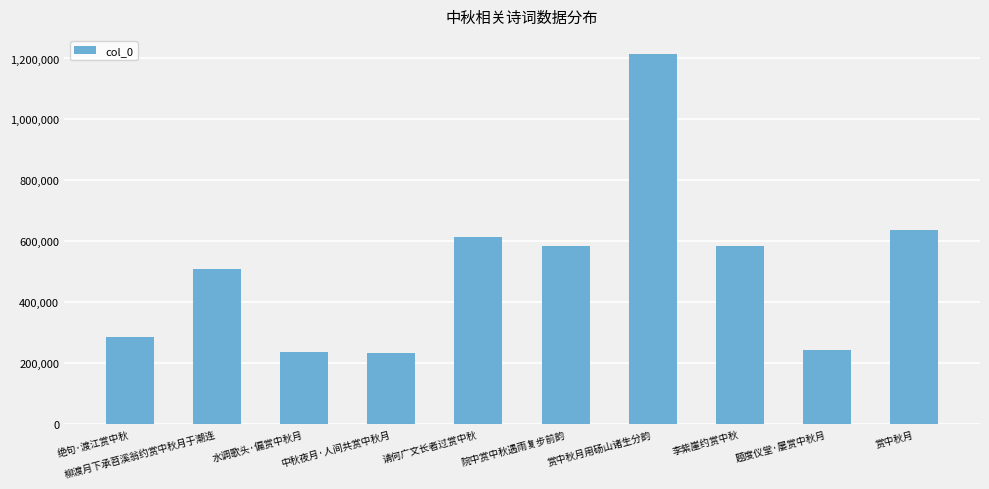

What position from the right is 院中赏中秋遇雨复步前韵?

5